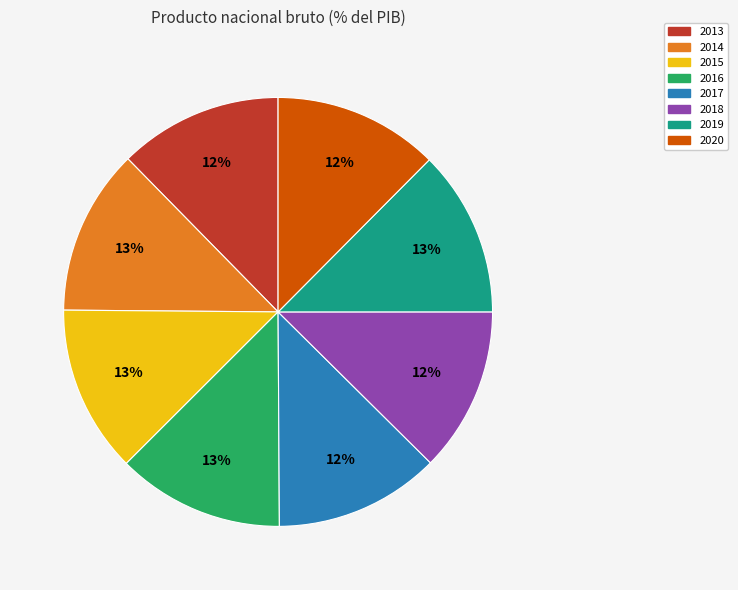

Approximately how many times larger is the value at 2020 compared to 2013?

1.0